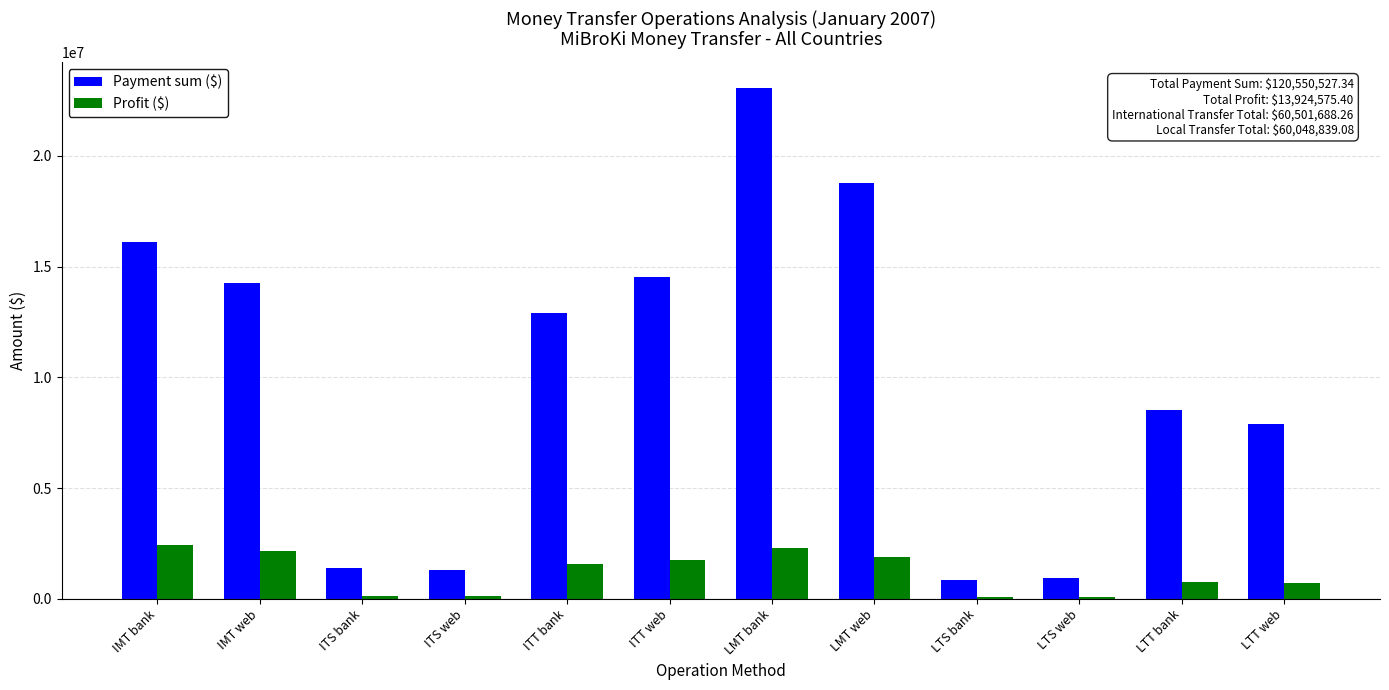

Where does the Payment sum ($) series first go above 12902845?

IMT bank